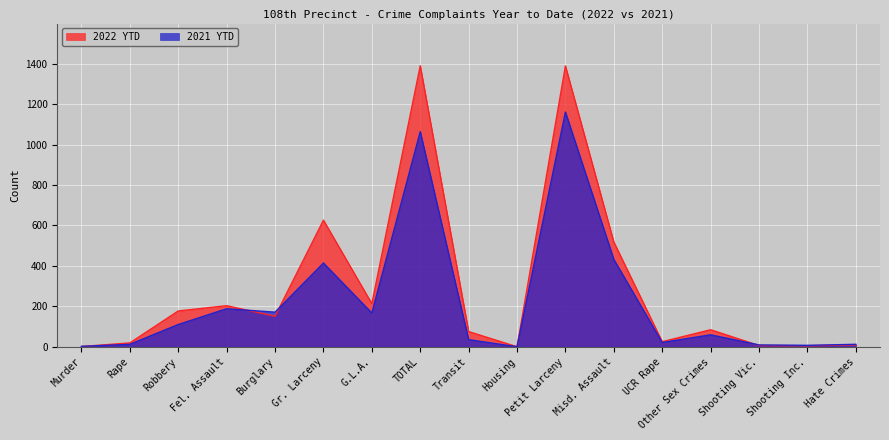

What position from the right is Other Sex Crimes?

4